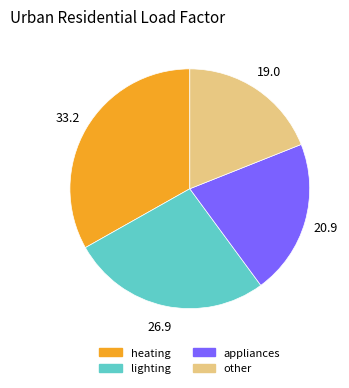

What is the smallest slice in the pie chart?

other